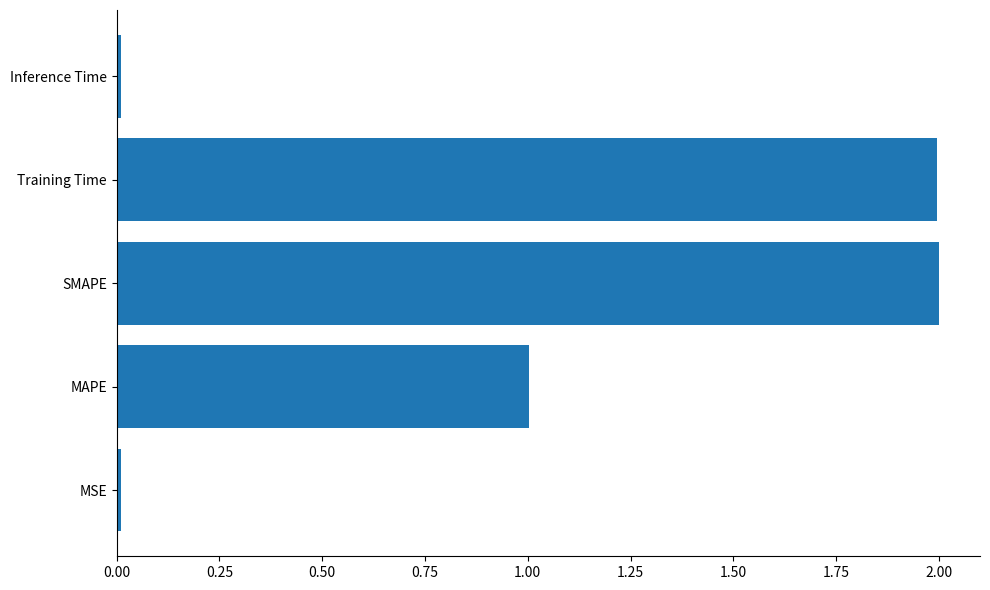

Between MSE and MAPE, which is larger?

MAPE